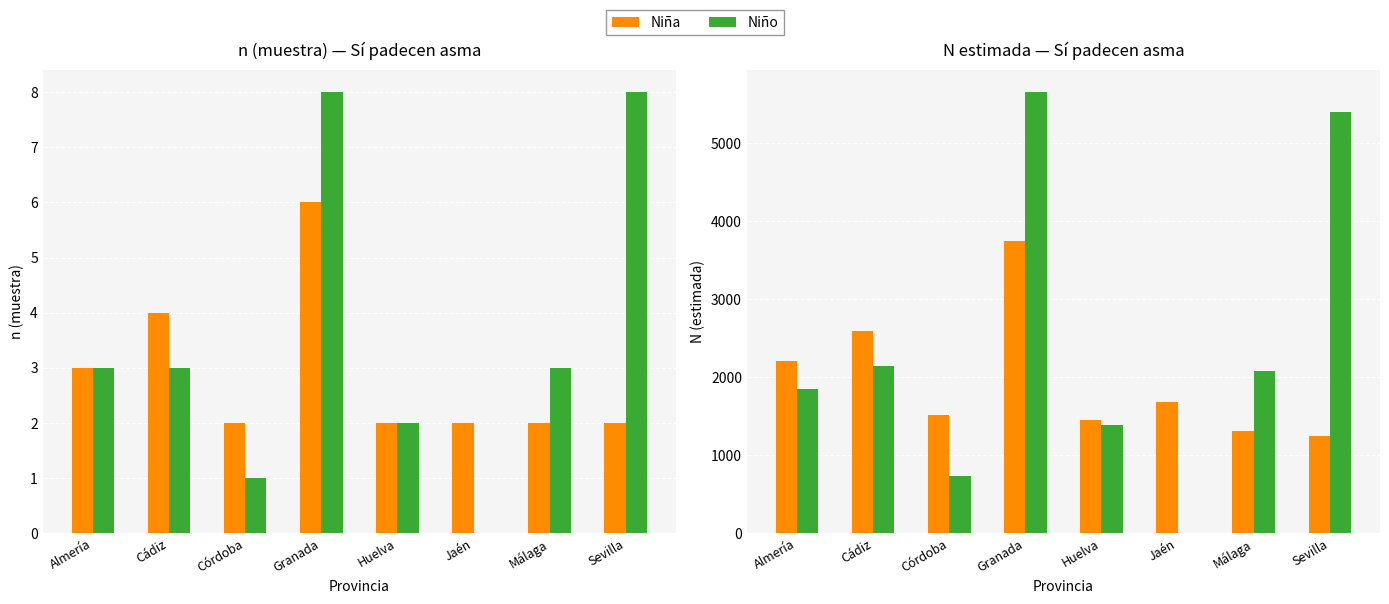

Which label corresponds to the largest value in the chart?

Granada